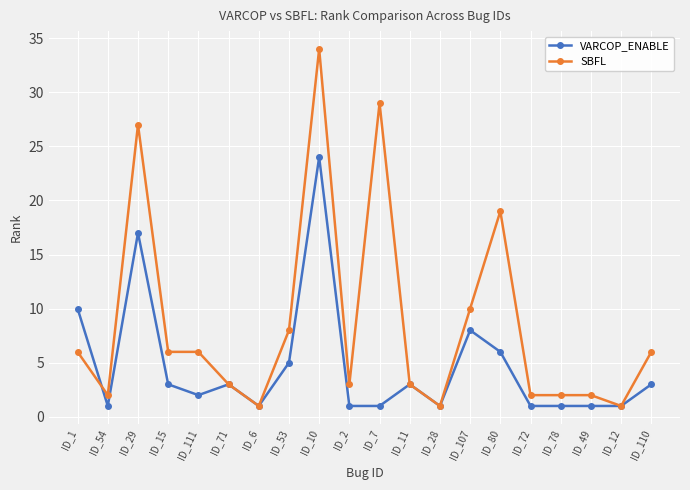

Rank the series by their maximum value, from lowest to highest.

VARCOP_ENABLE, SBFL